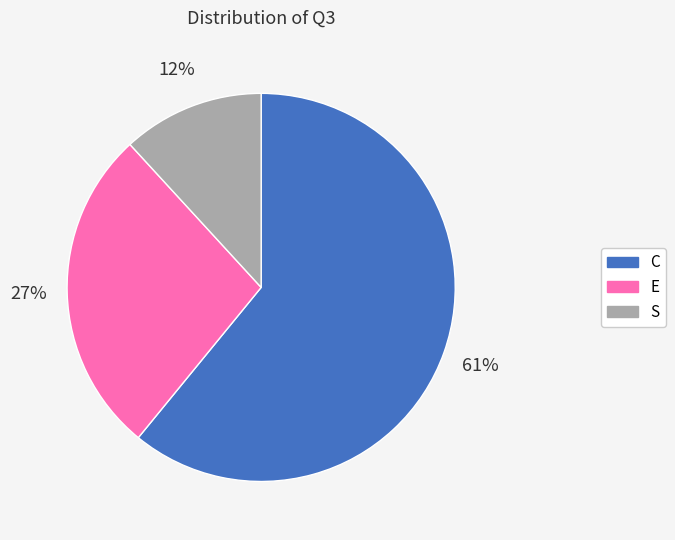

How many segments does this pie chart have?

3